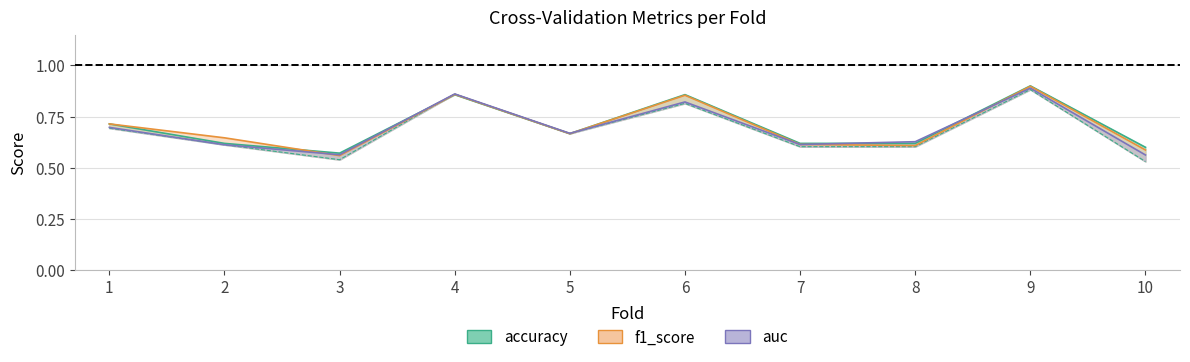

True or false: g_mean has a value of 0.6 at 7.

True